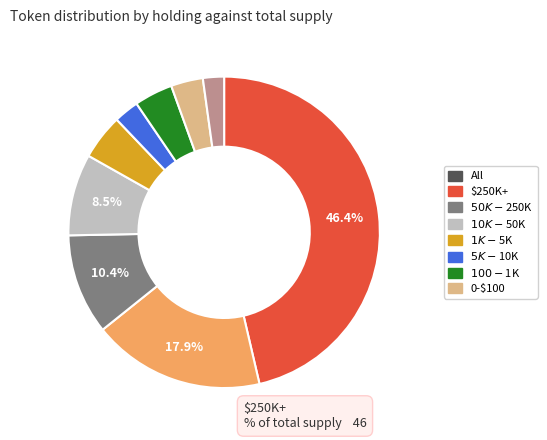

Is there any slice that represents more than half of the pie?

No